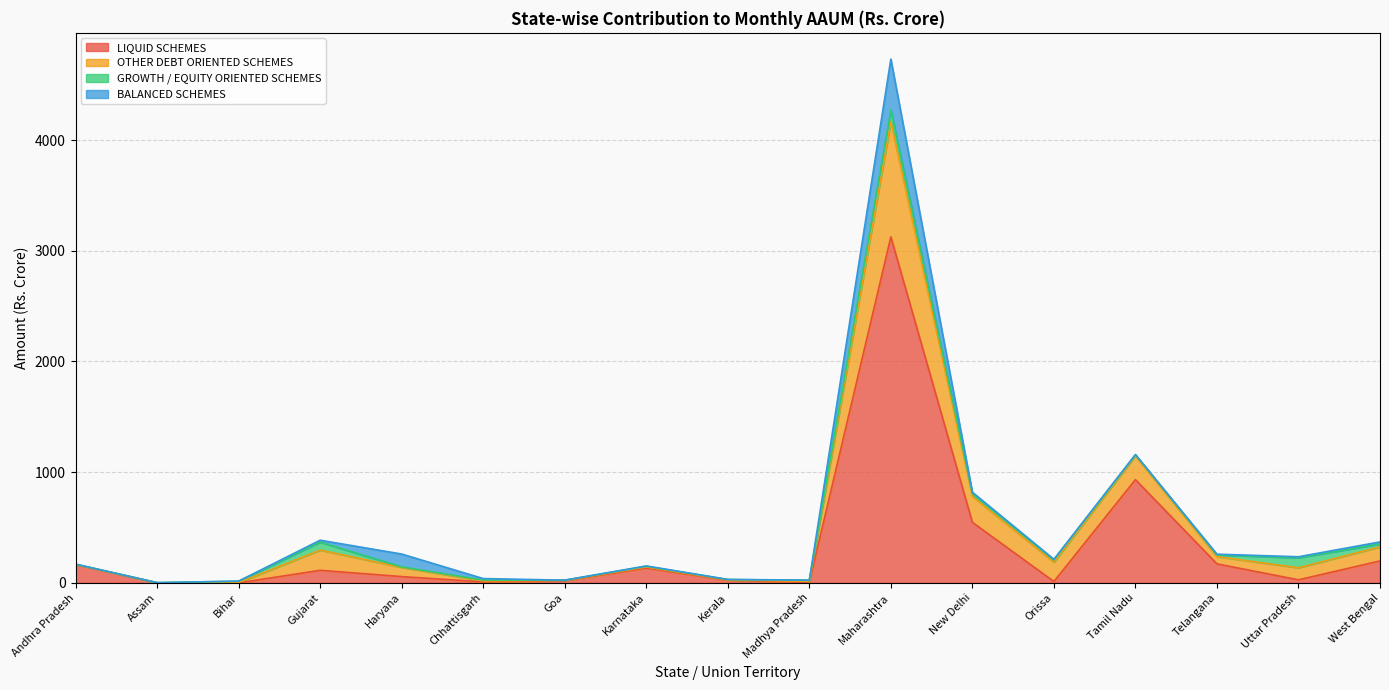

How many interior local peaks does the OTHER DEBT ORIENTED SCHEMES series have?

4